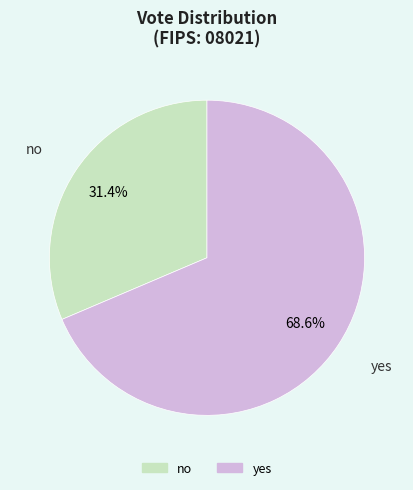

Which slice is the largest?

yes